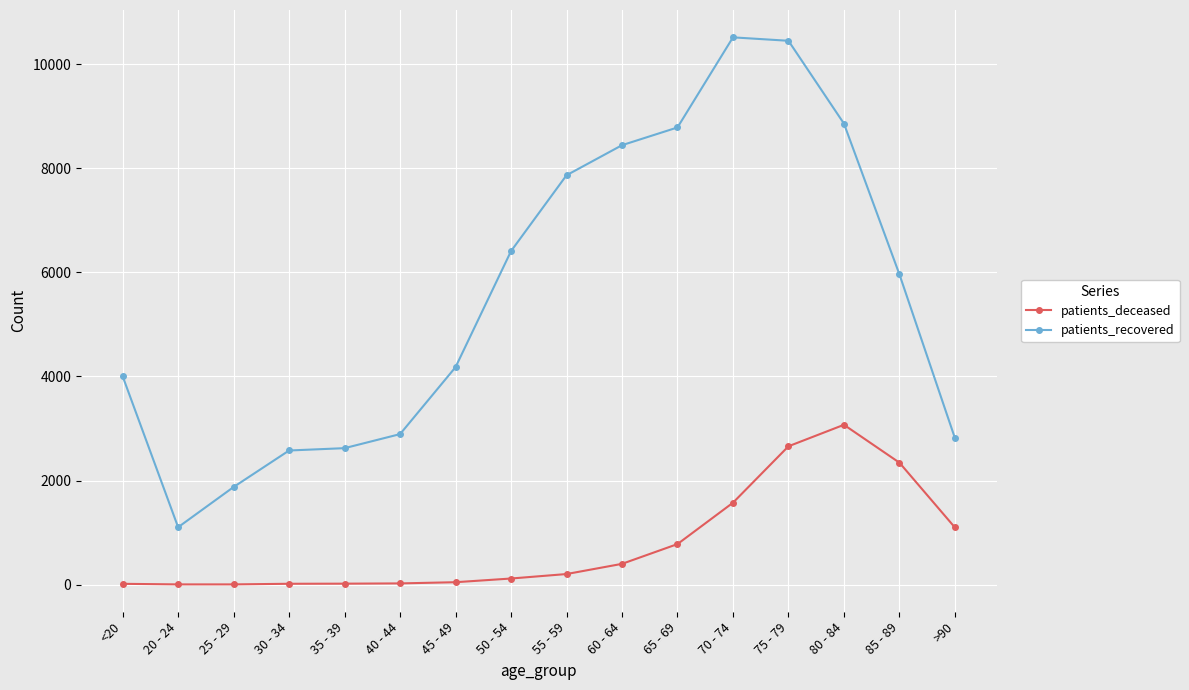

How many values in the patients_recovered series are below 5963?

8